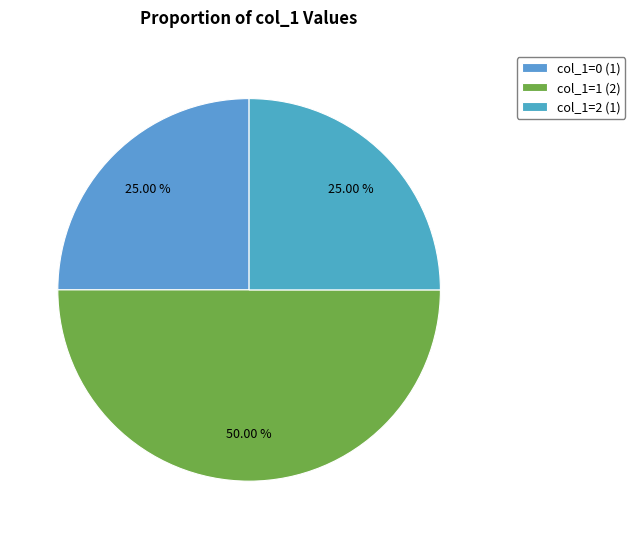

Count the number of slices in the pie.

3